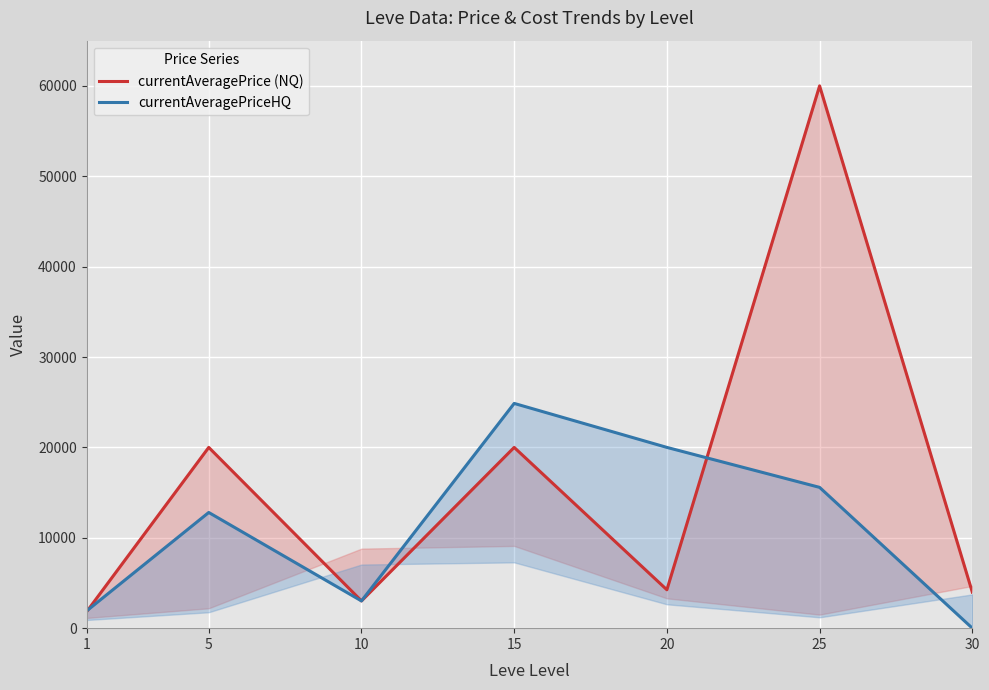

Which series changed the most between 1 and 25?

currentAveragePrice (NQ)